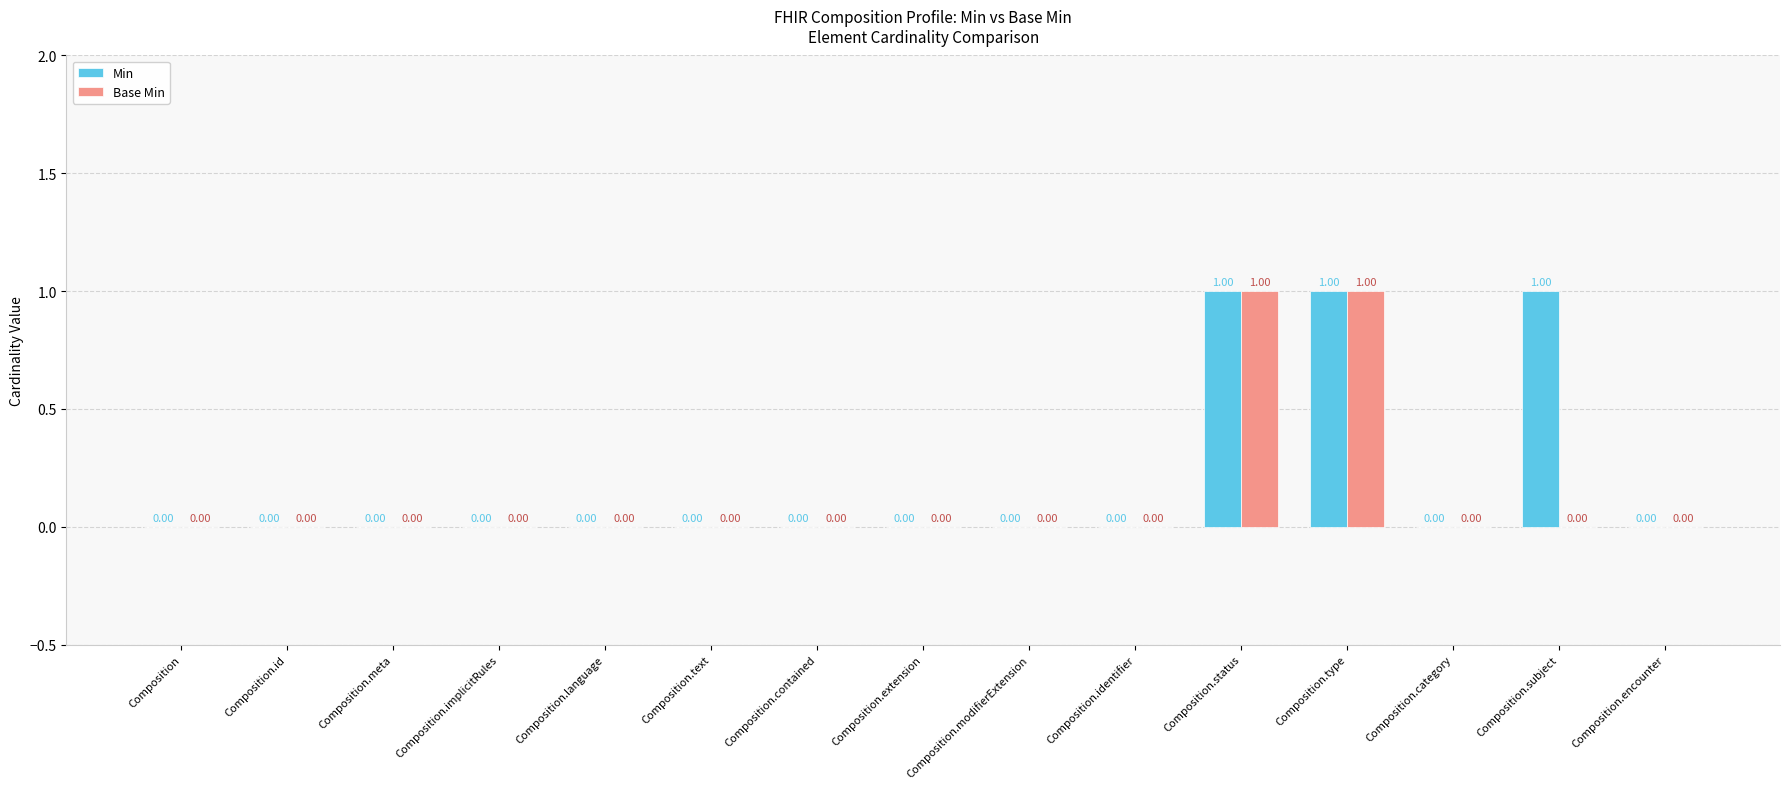

Between Composition.contained and Composition.subject, which series saw the biggest shift?

Min